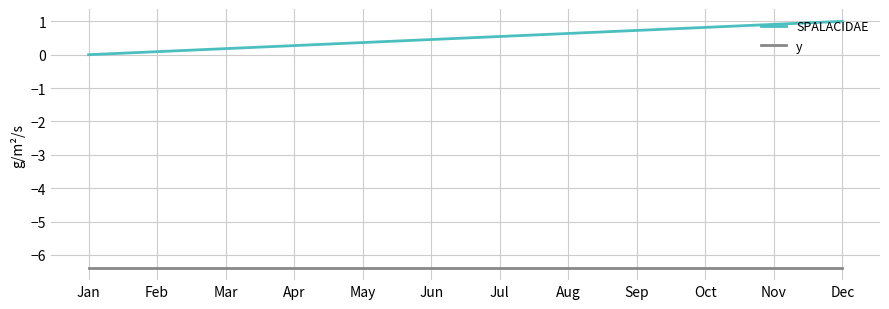

Read the y value at Jan.

-6.4